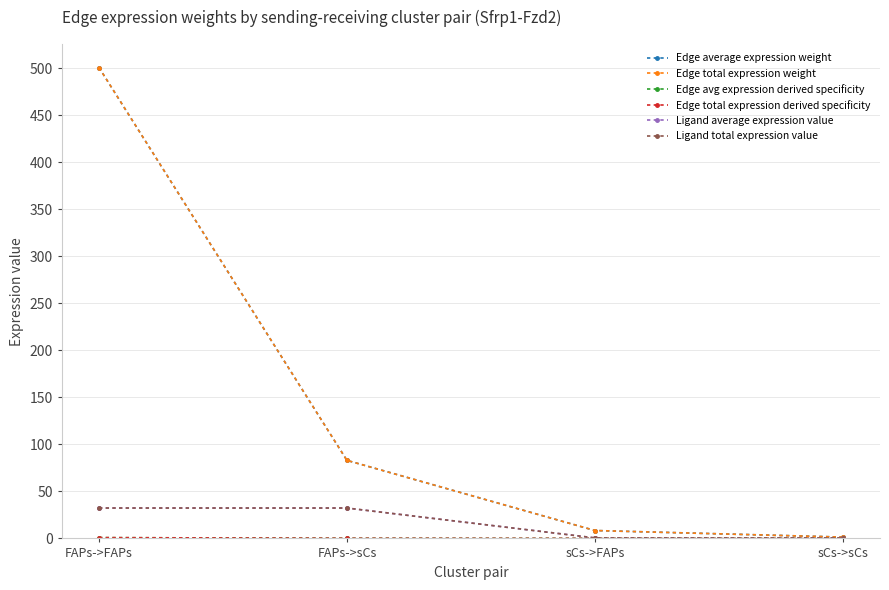

Does the chart have visible grid lines?

Yes